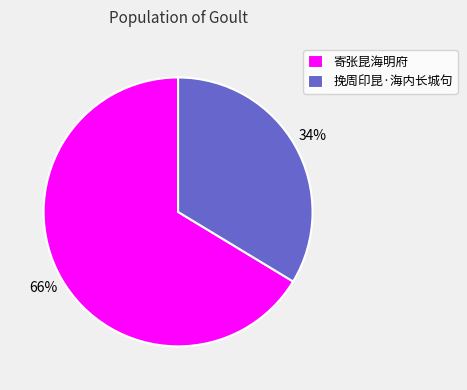

How many slices are in this pie chart?

2